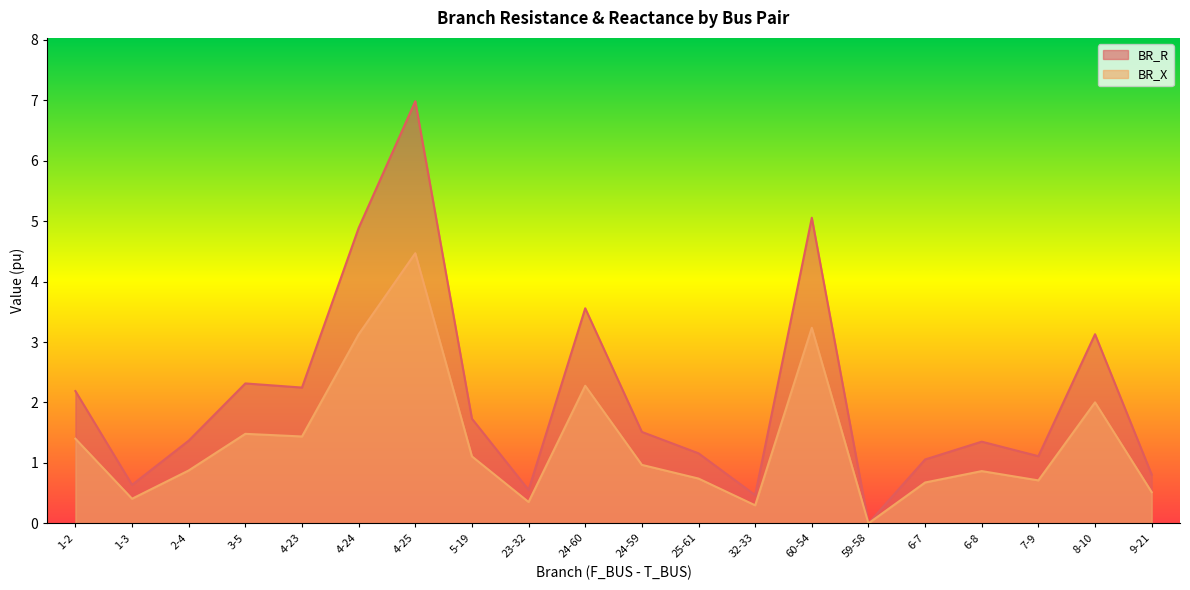

What is the difference between the highest and lowest values at 3-5?

0.8